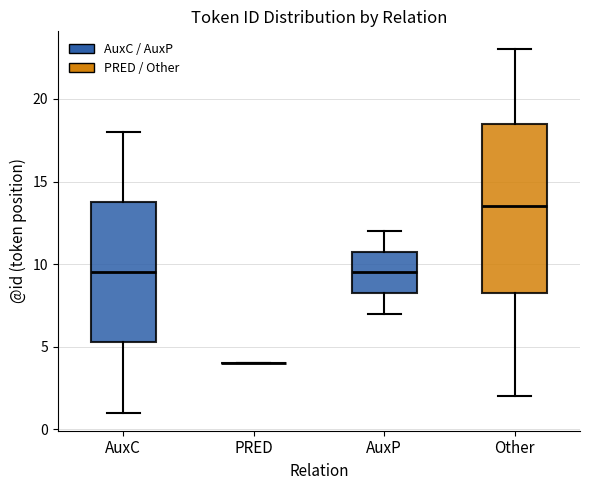

Which box is the tallest, from its lower edge to its upper edge?

Other